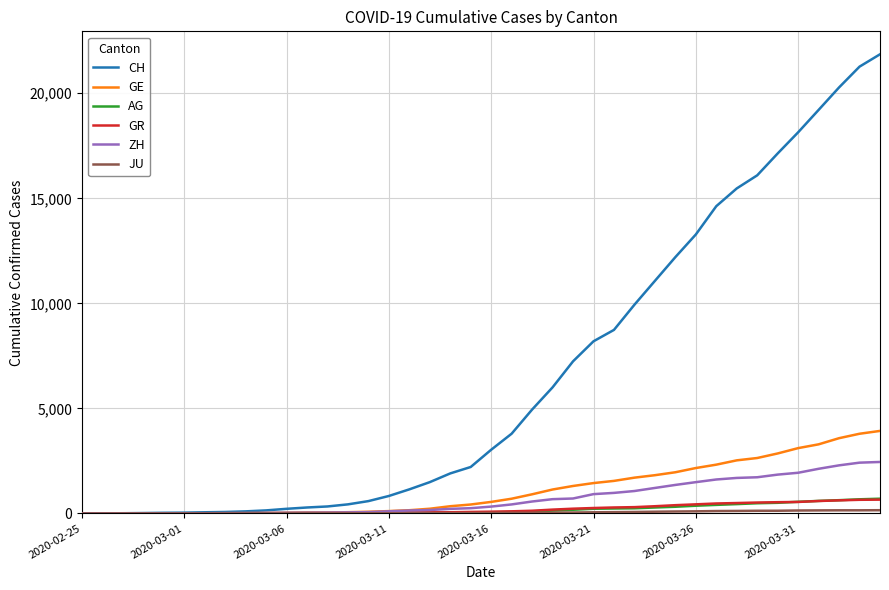

What is the maximum value shown in the chart?

21855